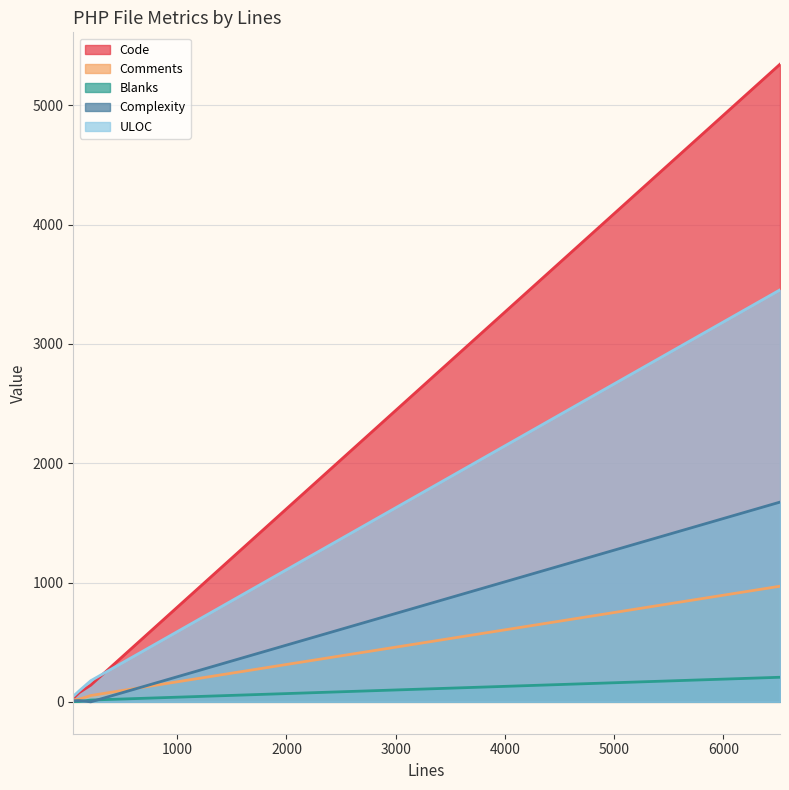

True or false: Code has a value of 9158 at 6519.

False